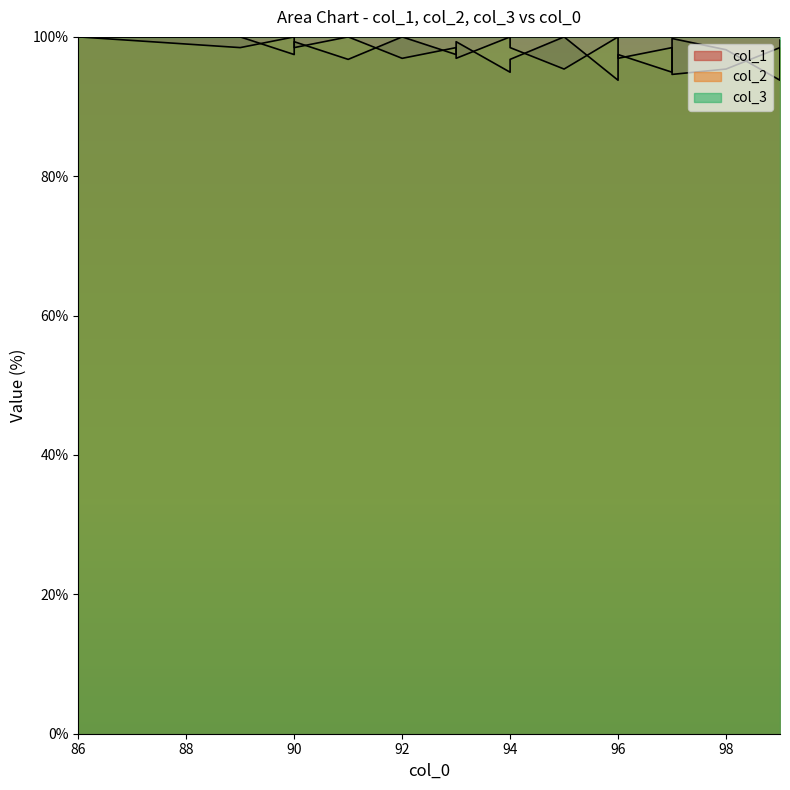

True or false: col_2 and col_1 cross at least once.

True